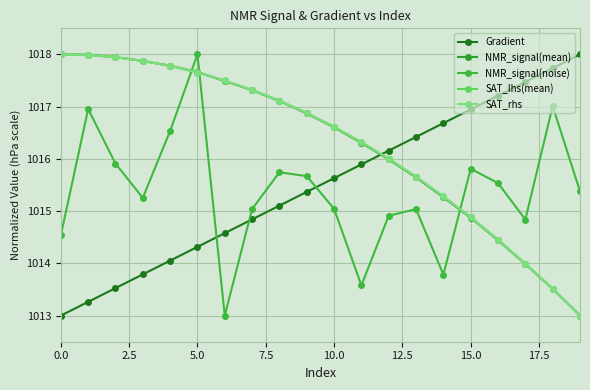

Count the number of data series in this chart.

5